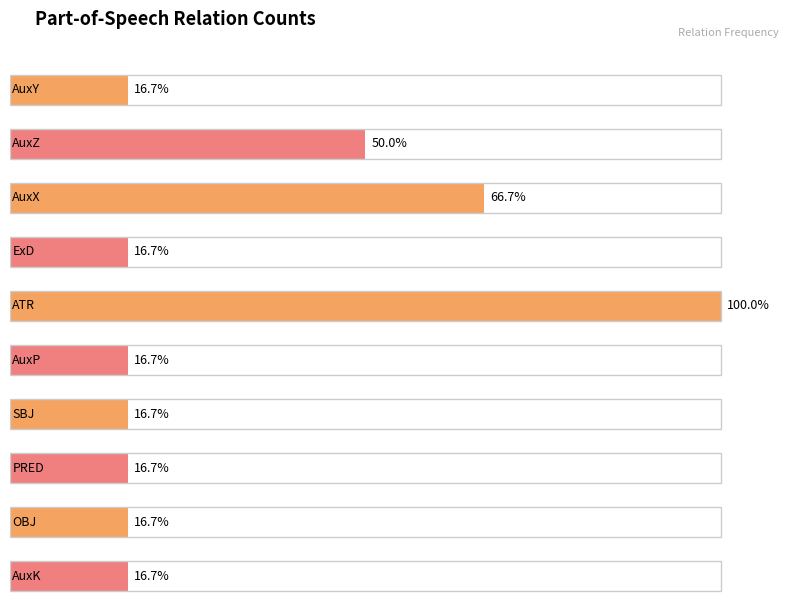

Reading left to right, list all the values displayed in this chart.

1	3	4	1	6	1	1	1	1	1